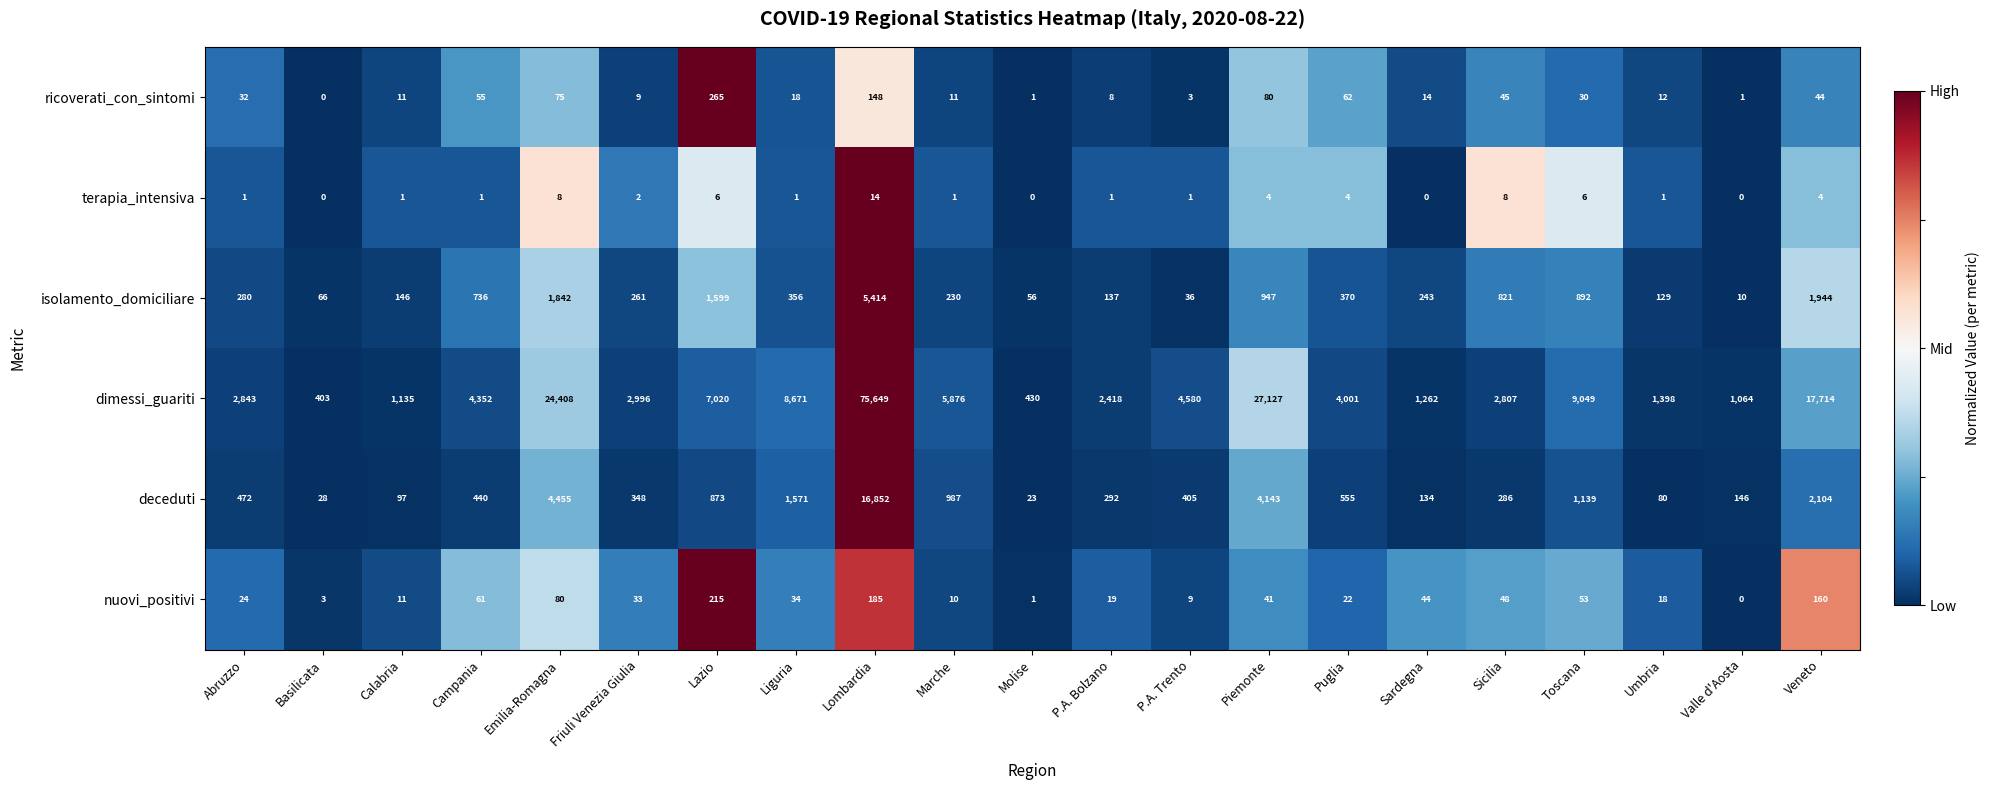

At which category is the sum across all series the highest?

Lombardia